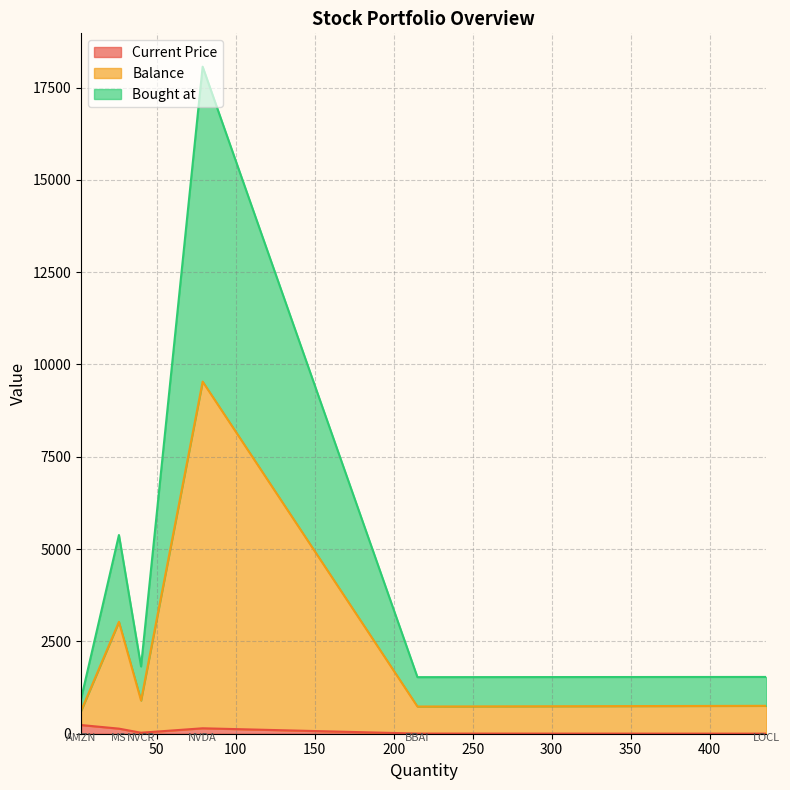

True or false: Current Price and Bought at cross at least once.

False